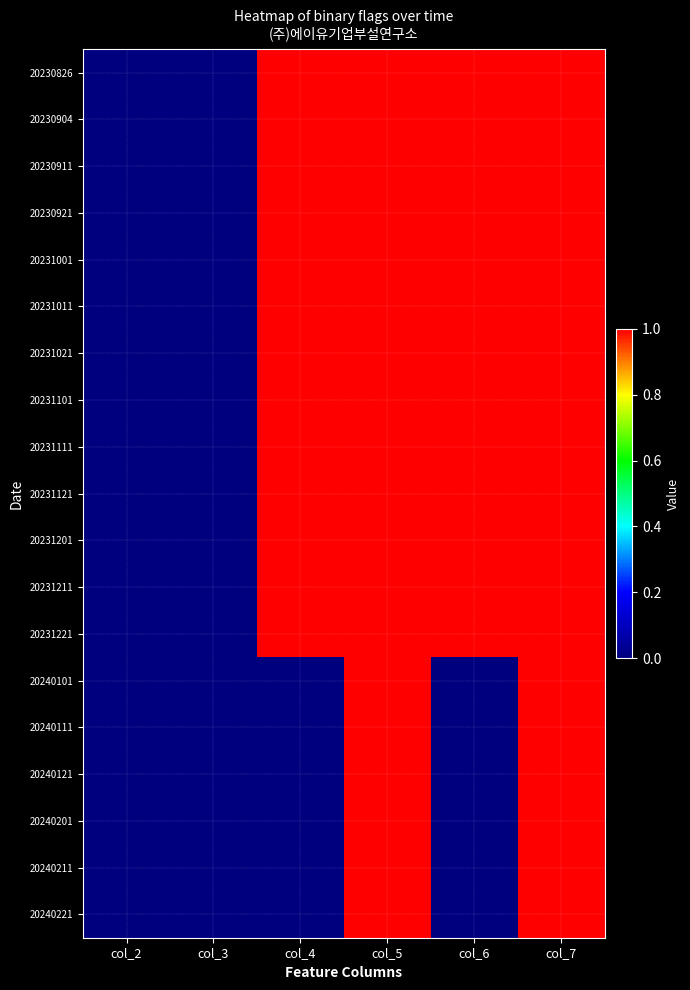

Reading left to right, what are all the values shown in this chart?

20230826: col_2=0	col_3=0	col_4=1	col_5=1	col_6=1	col_7=1
20230904: col_2=0	col_3=0	col_4=1	col_5=1	col_6=1	col_7=1
20230911: col_2=0	col_3=0	col_4=1	col_5=1	col_6=1	col_7=1
20230921: col_2=0	col_3=0	col_4=1	col_5=1	col_6=1	col_7=1
20231001: col_2=0	col_3=0	col_4=1	col_5=1	col_6=1	col_7=1
20231011: col_2=0	col_3=0	col_4=1	col_5=1	col_6=1	col_7=1
20231021: col_2=0	col_3=0	col_4=1	col_5=1	col_6=1	col_7=1
20231101: col_2=0	col_3=0	col_4=1	col_5=1	col_6=1	col_7=1
20231111: col_2=0	col_3=0	col_4=1	col_5=1	col_6=1	col_7=1
20231121: col_2=0	col_3=0	col_4=1	col_5=1	col_6=1	col_7=1
20231201: col_2=0	col_3=0	col_4=1	col_5=1	col_6=1	col_7=1
20231211: col_2=0	col_3=0	col_4=1	col_5=1	col_6=1	col_7=1
20231221: col_2=0	col_3=0	col_4=1	col_5=1	col_6=1	col_7=1
20240101: col_2=0	col_3=0	col_4=0	col_5=1	col_6=0	col_7=1
20240111: col_2=0	col_3=0	col_4=0	col_5=1	col_6=0	col_7=1
20240121: col_2=0	col_3=0	col_4=0	col_5=1	col_6=0	col_7=1
20240201: col_2=0	col_3=0	col_4=0	col_5=1	col_6=0	col_7=1
20240211: col_2=0	col_3=0	col_4=0	col_5=1	col_6=0	col_7=1
20240221: col_2=0	col_3=0	col_4=0	col_5=1	col_6=0	col_7=1